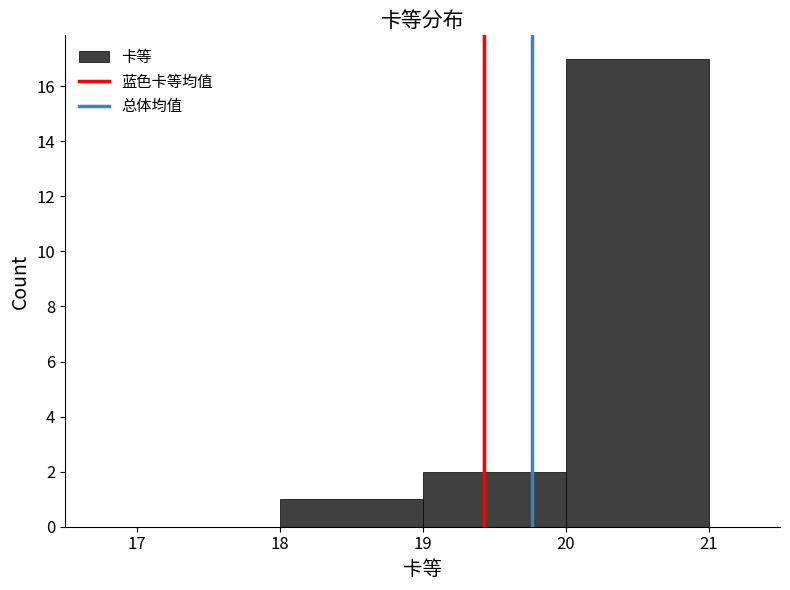

How tall is the bar that spans 19 to 20 on the x-axis? The values are not printed on the chart, so give them approximately, as read against the axis.

2